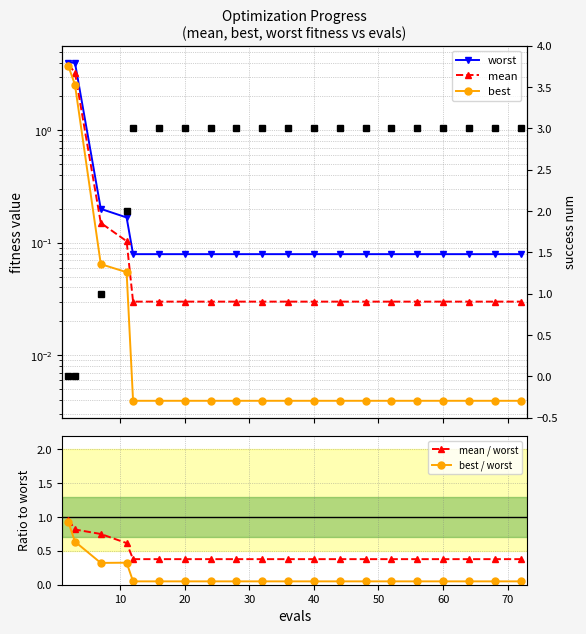

At 30, list the series in order from smallest to largest.

best, mean, worst, best / worst, mean / worst, success num